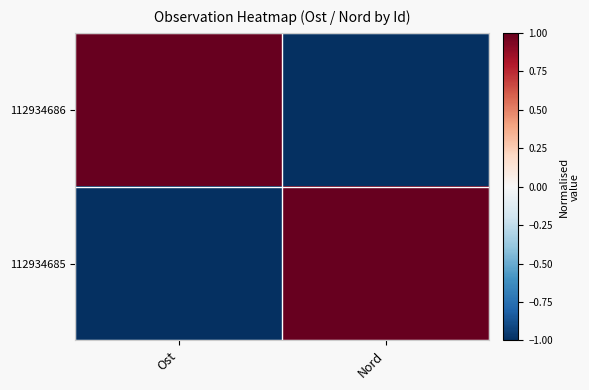

Reading left to right, what are all the values shown in this chart?

112934686: Ost=1	Nord=-1
112934685: Ost=-1	Nord=1